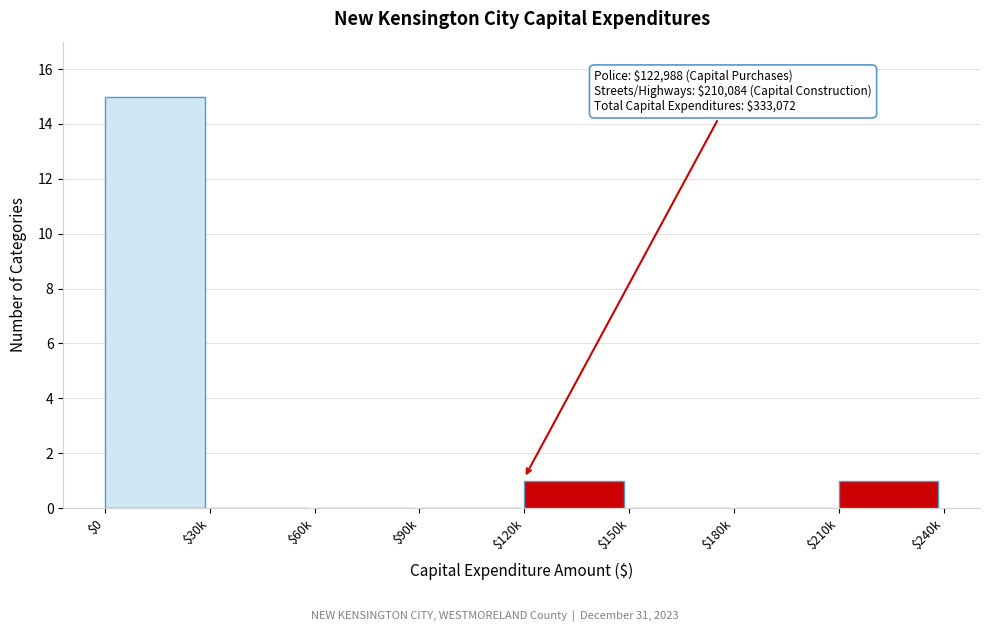

What is the sum of all values?

17